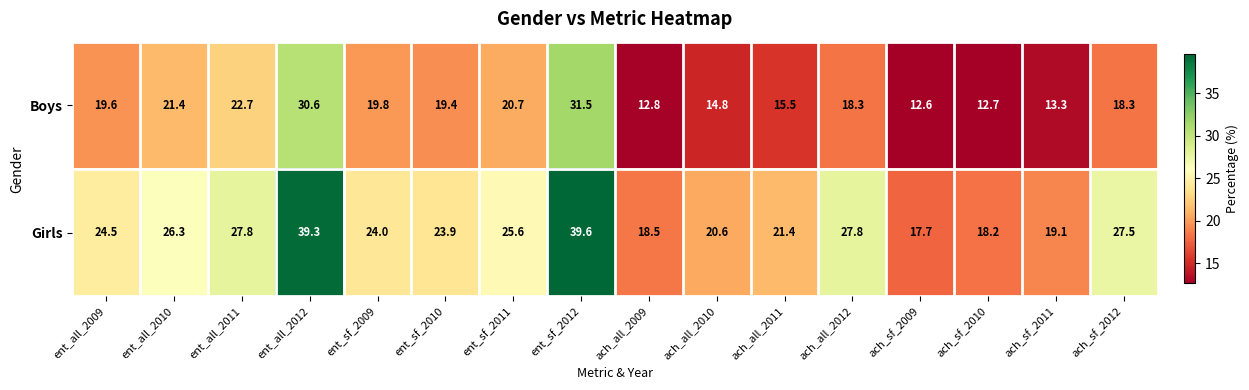

What is the minimum value shown in the chart?

12.6